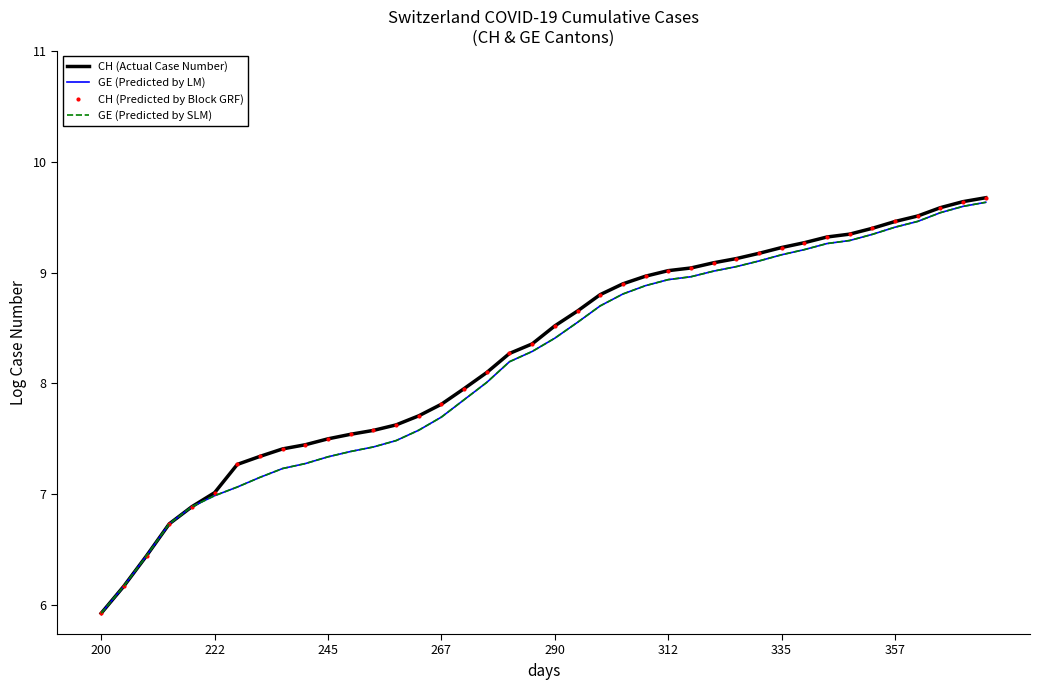

Count the number of categories in the chart.

40